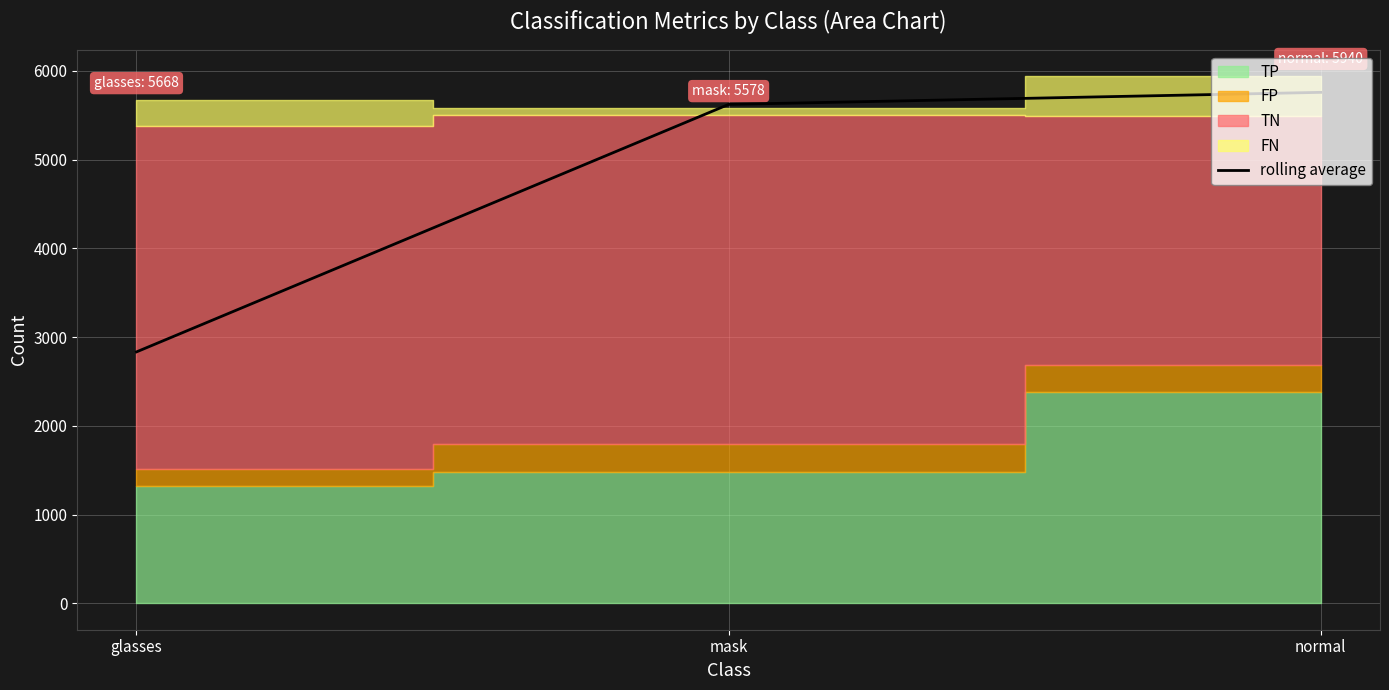

True or false: the data shows 9455 at mask.

False